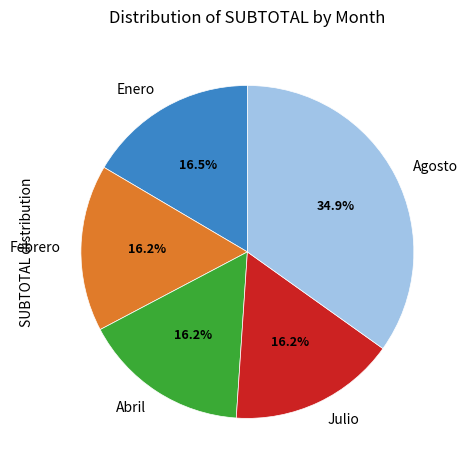

Is it true that Julio is 16% of the pie?

True